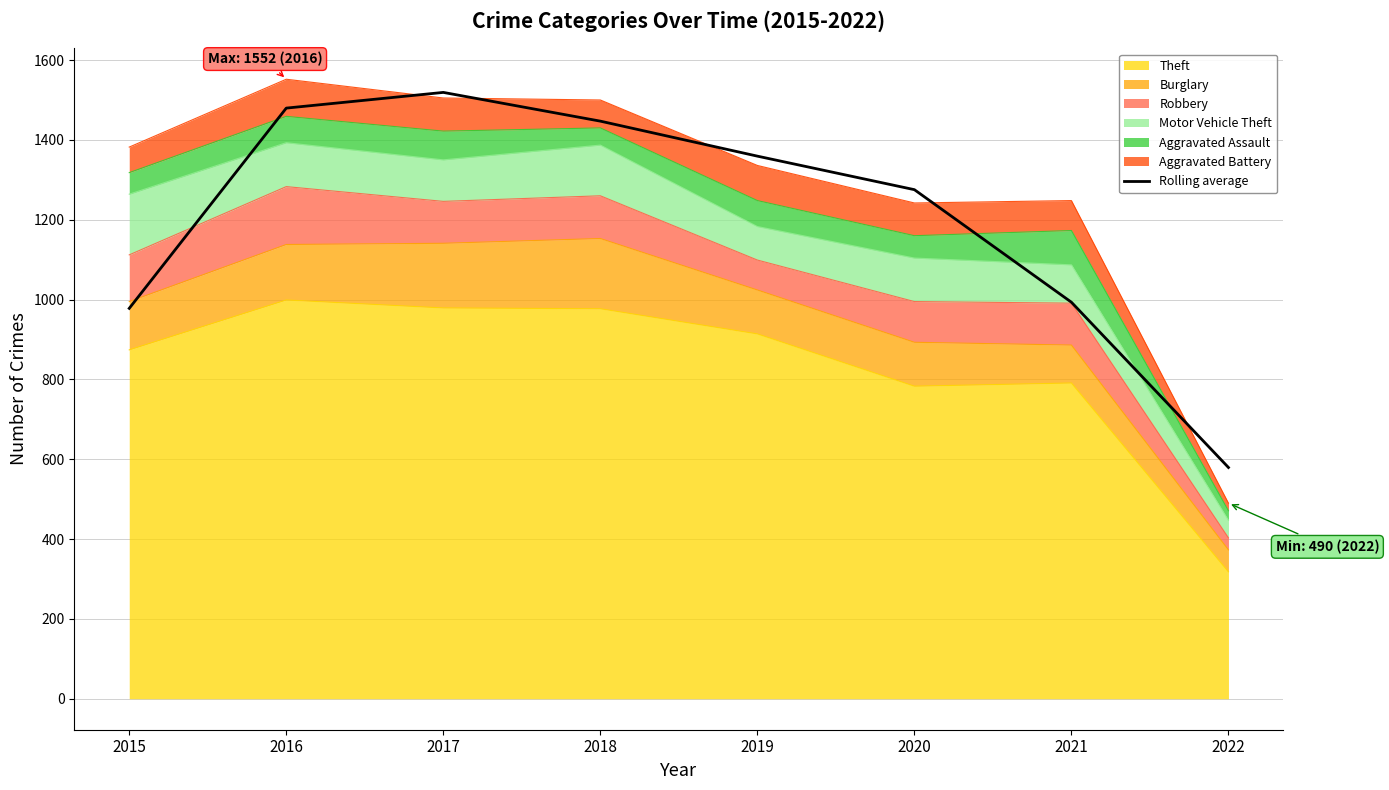

The chart shows a value of 1479.7 at 2016. True or false?

True